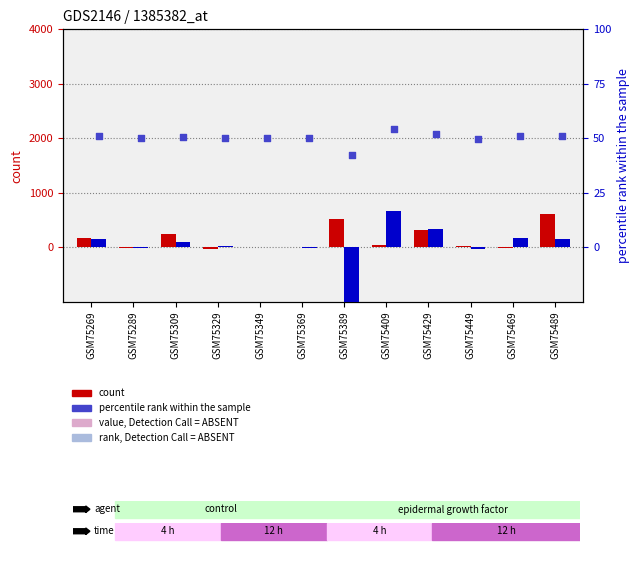

Which series contains the highest Y value?

fx (count)